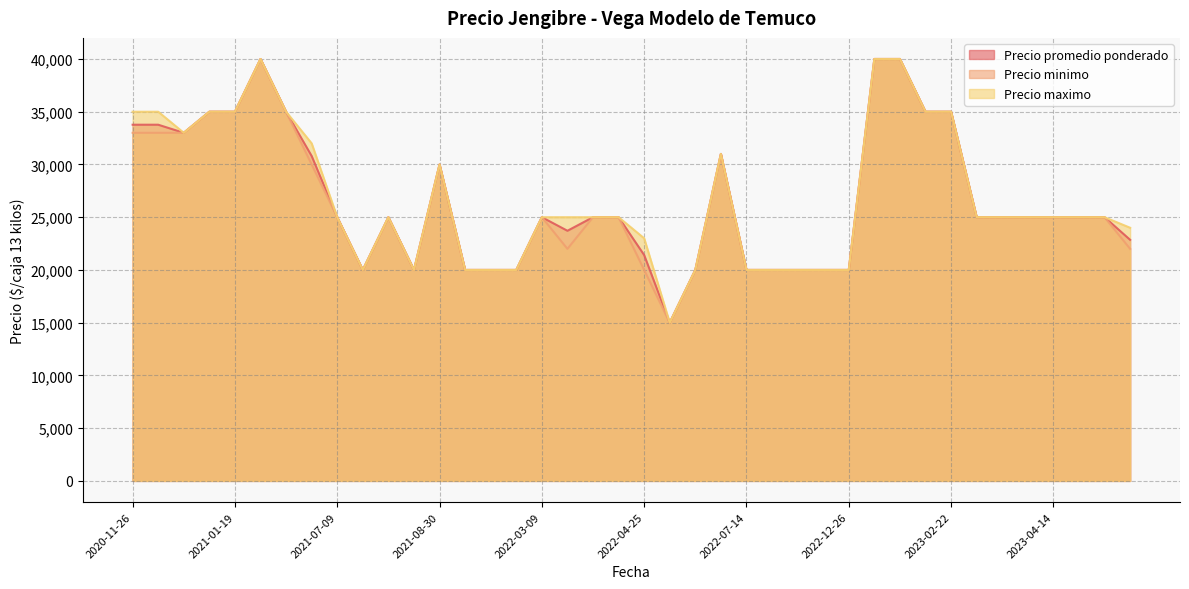

Where is Precio maximo nearest to the value 27500?

2023-03-23